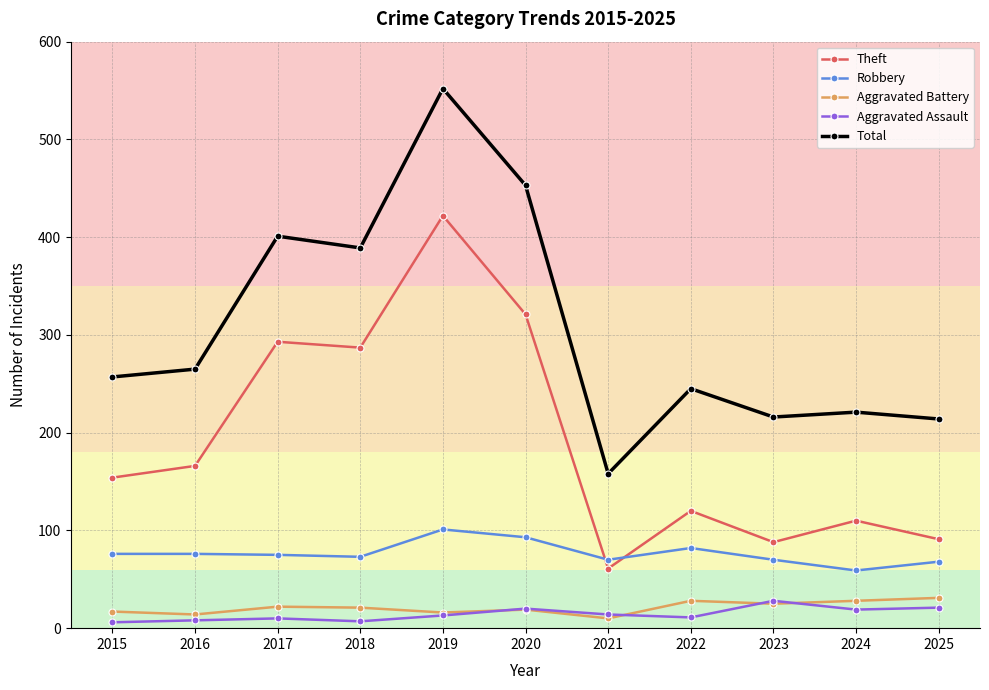

True or false: Total and Theft cross at least once.

False